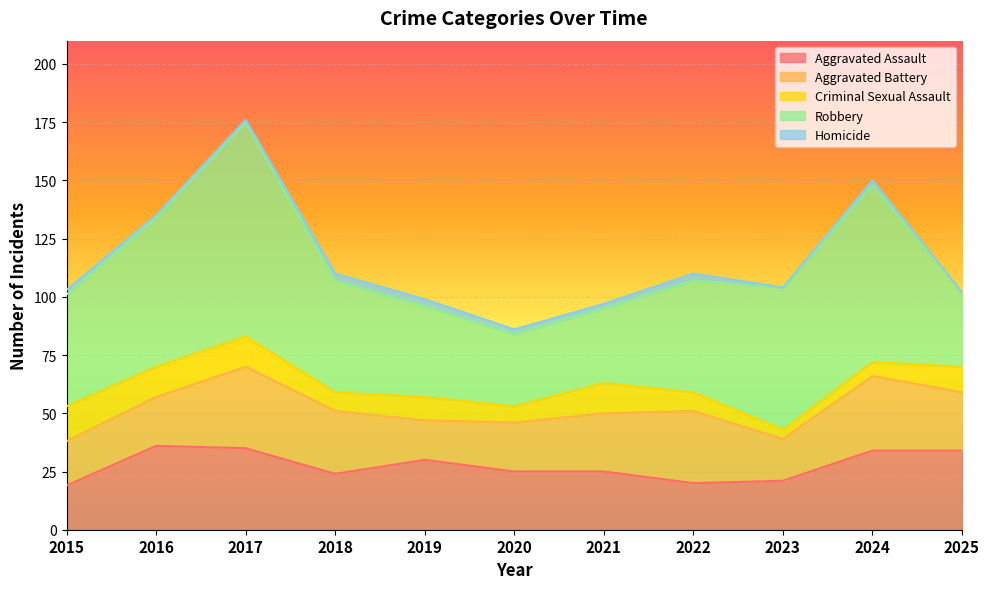

Which has a higher value, 2017 or 2023?

2017